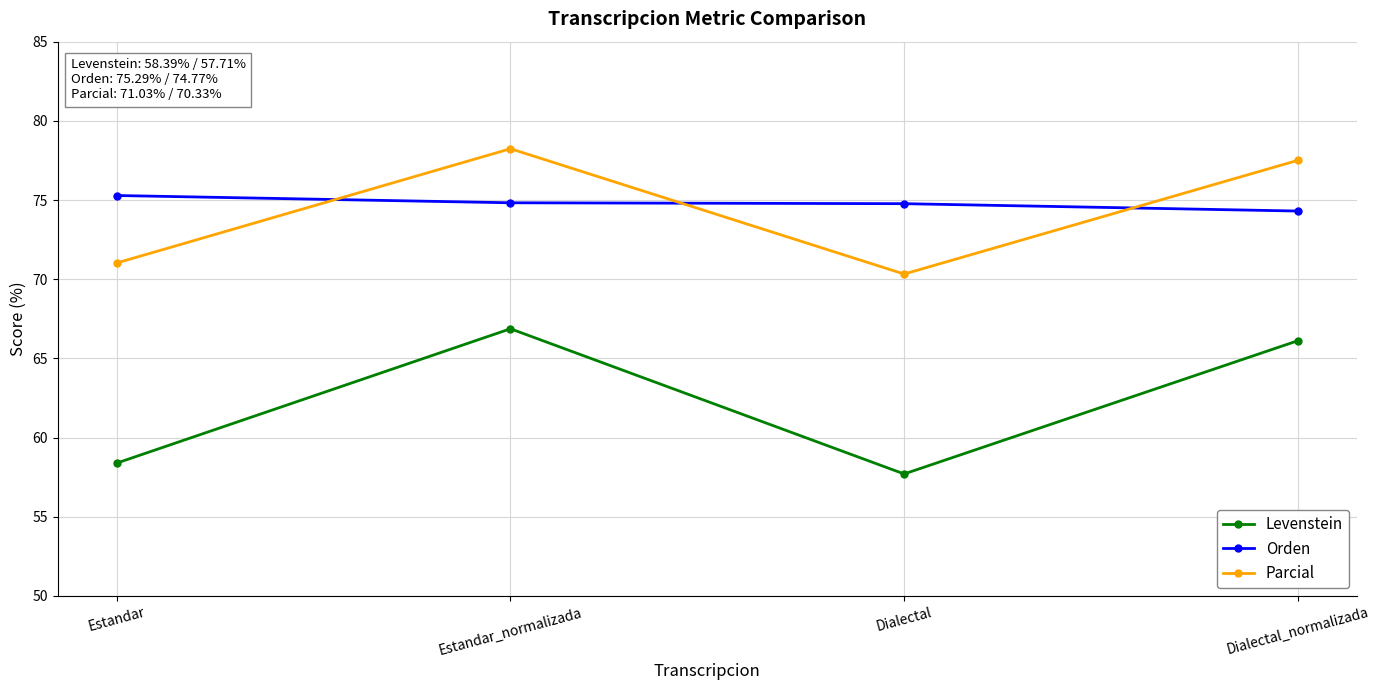

Is the value of Levenstein at Estandar_normalizada greater than the value of Parcial at Dialectal_normalizada?

No